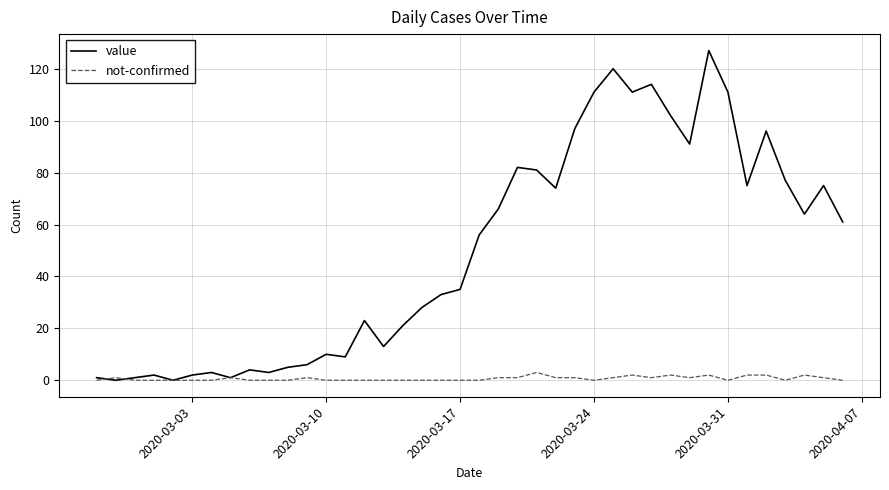

List the series in order of their overall mean, highest first.

value, not-confirmed